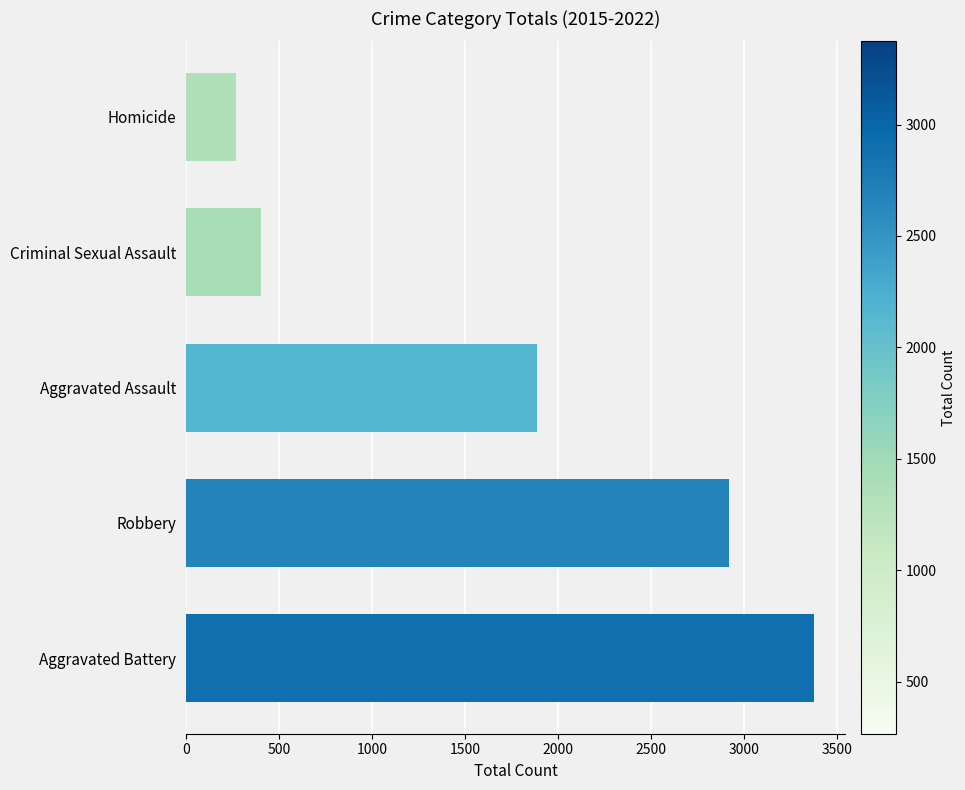

What is the sum of all values?

8844